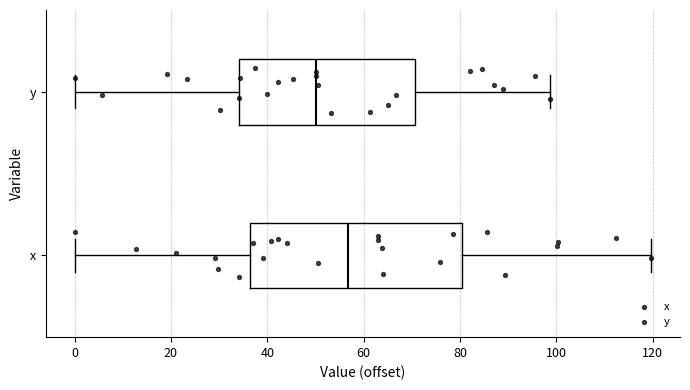

Which box is the widest, from its left edge to its right edge?

x